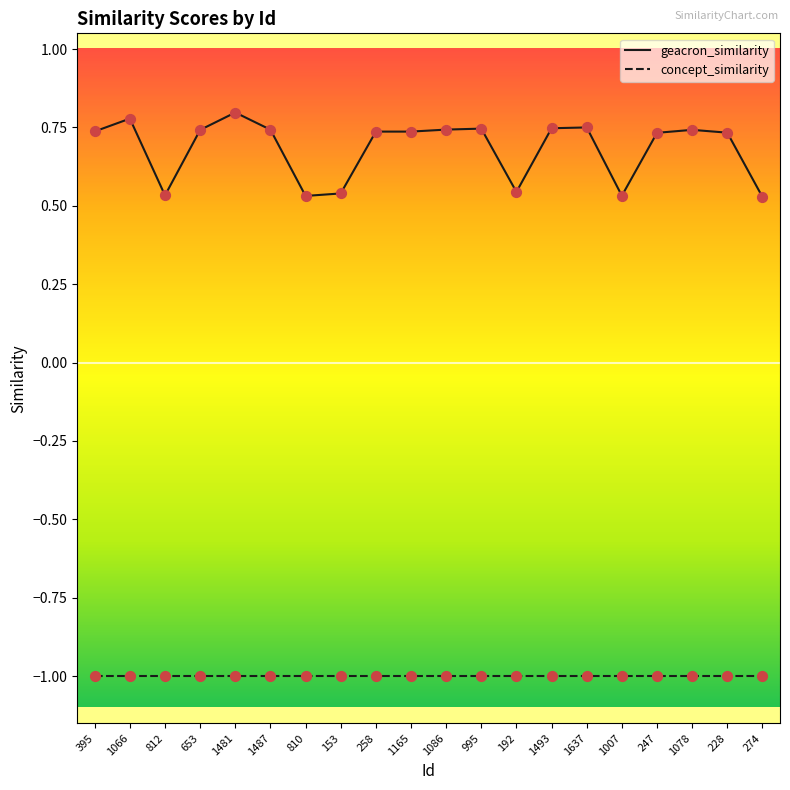

At how many categories does at least one series exceed 0?

20